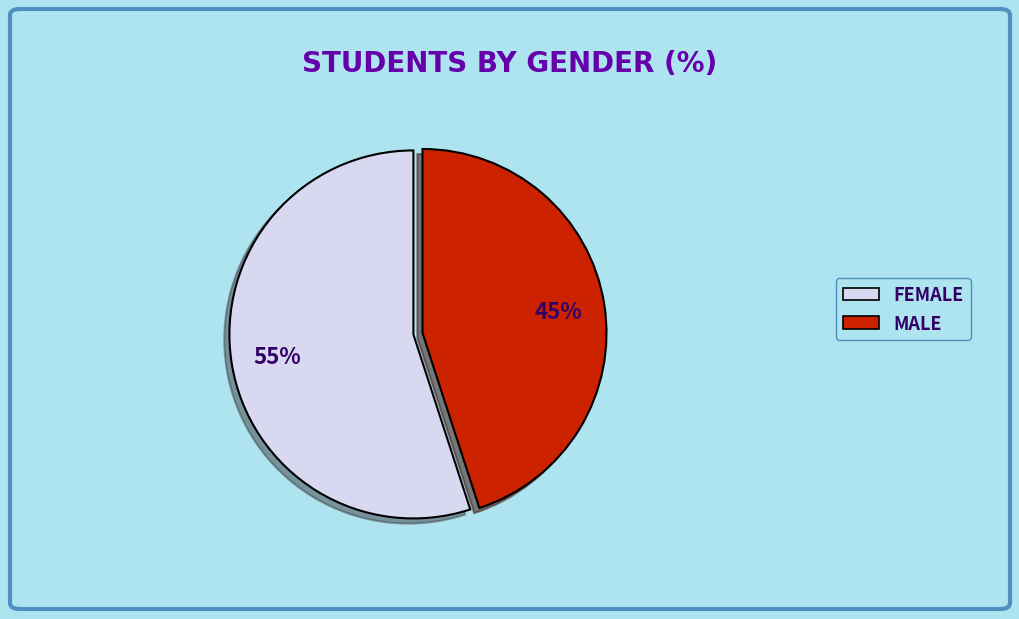

Which slice is the largest?

FEMALE